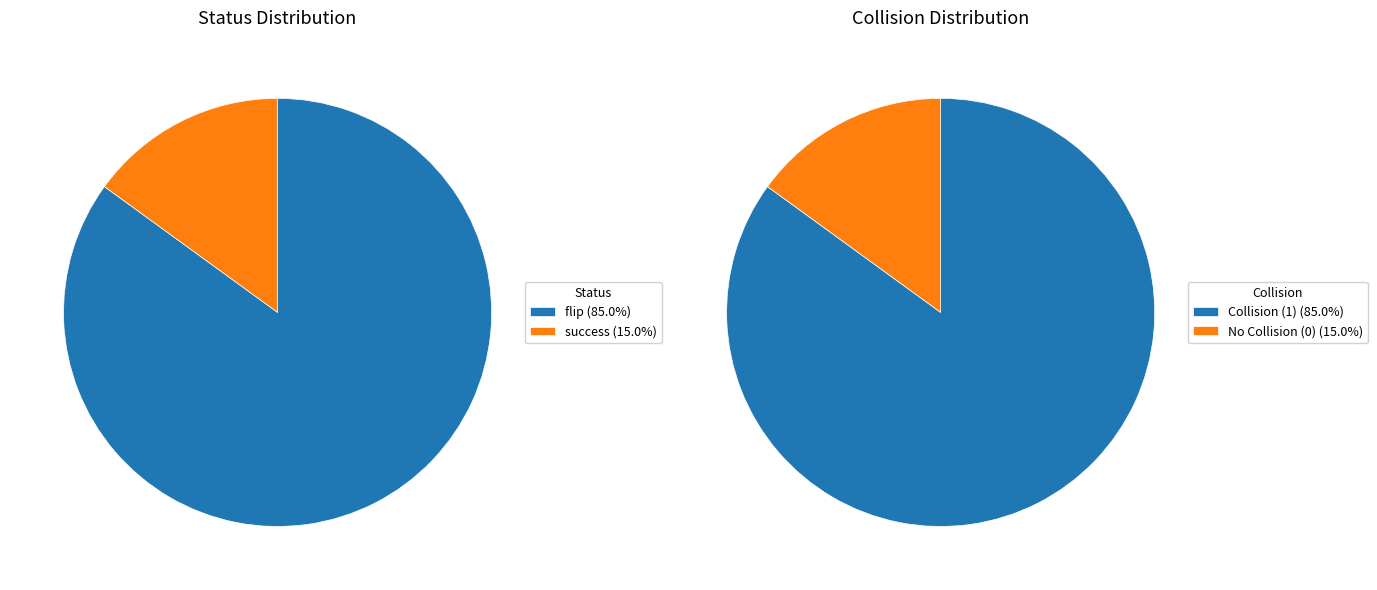

What is the majority slice?

flip